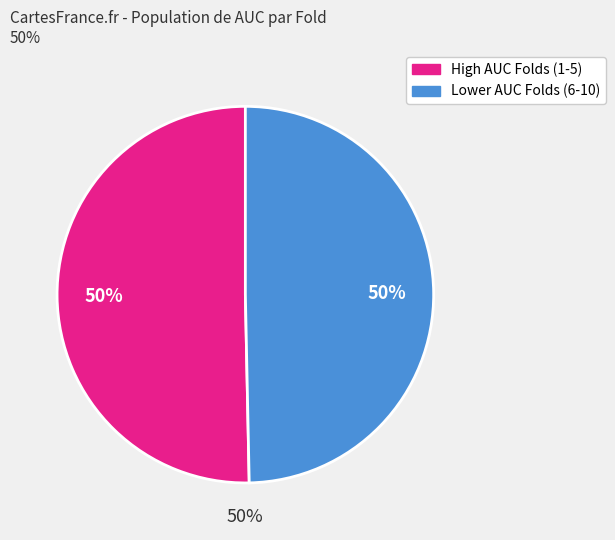

Is there a majority slice in this chart?

No